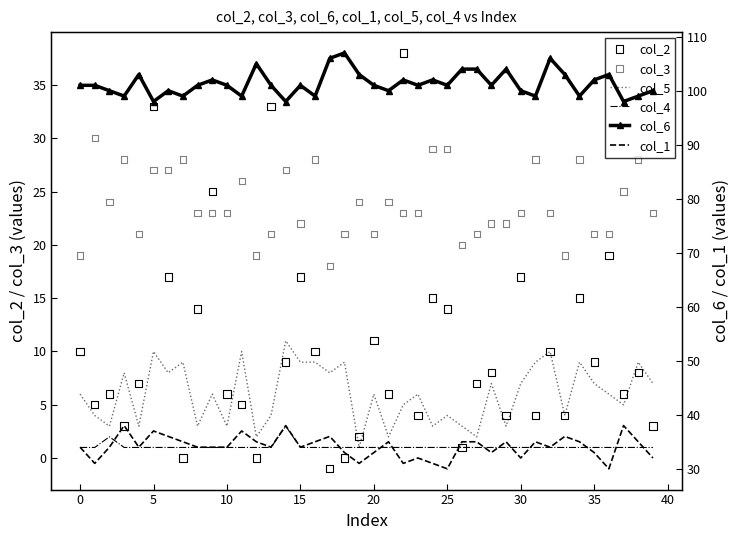

Which series has the largest Y range (max minus min)?

col_2